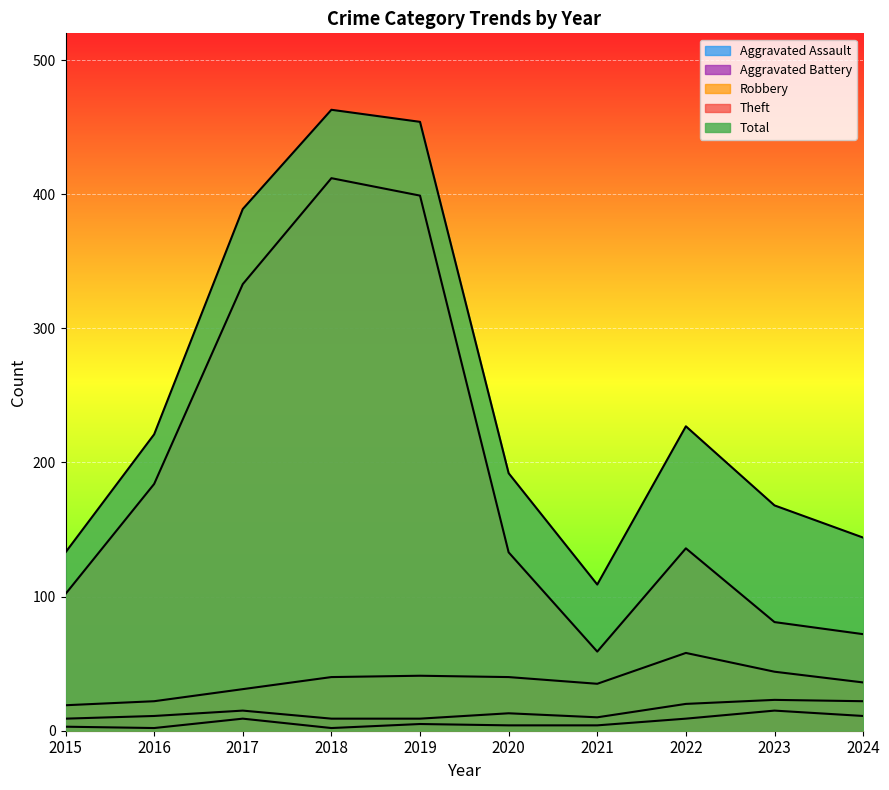

Reading left to right, transcribe all the data shown in this chart.

Aggravated Assault: 2015=3	2016=2	2017=9	2018=2	2019=5	2020=4	2021=4	2022=9	2023=15	2024=11
Aggravated Battery: 2015=9	2016=11	2017=15	2018=9	2019=9	2020=13	2021=10	2022=20	2023=23	2024=22
Robbery: 2015=19	2016=22	2017=31	2018=40	2019=41	2020=40	2021=35	2022=58	2023=44	2024=36
Theft: 2015=102	2016=184	2017=333	2018=412	2019=399	2020=133	2021=59	2022=136	2023=81	2024=72
Total: 2015=133	2016=221	2017=389	2018=463	2019=454	2020=192	2021=109	2022=227	2023=168	2024=144